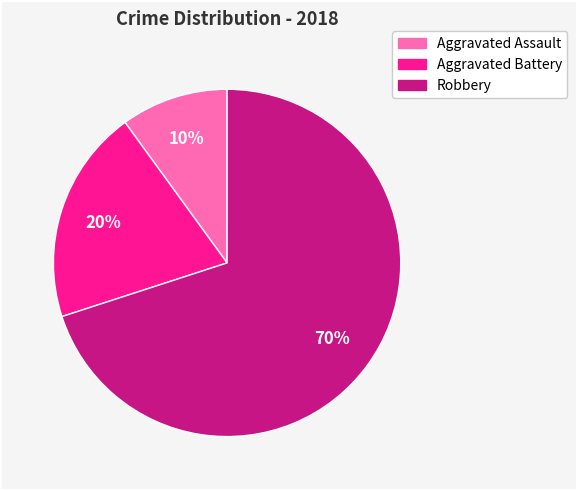

To the nearest percent, what is the average slice percentage?

33%